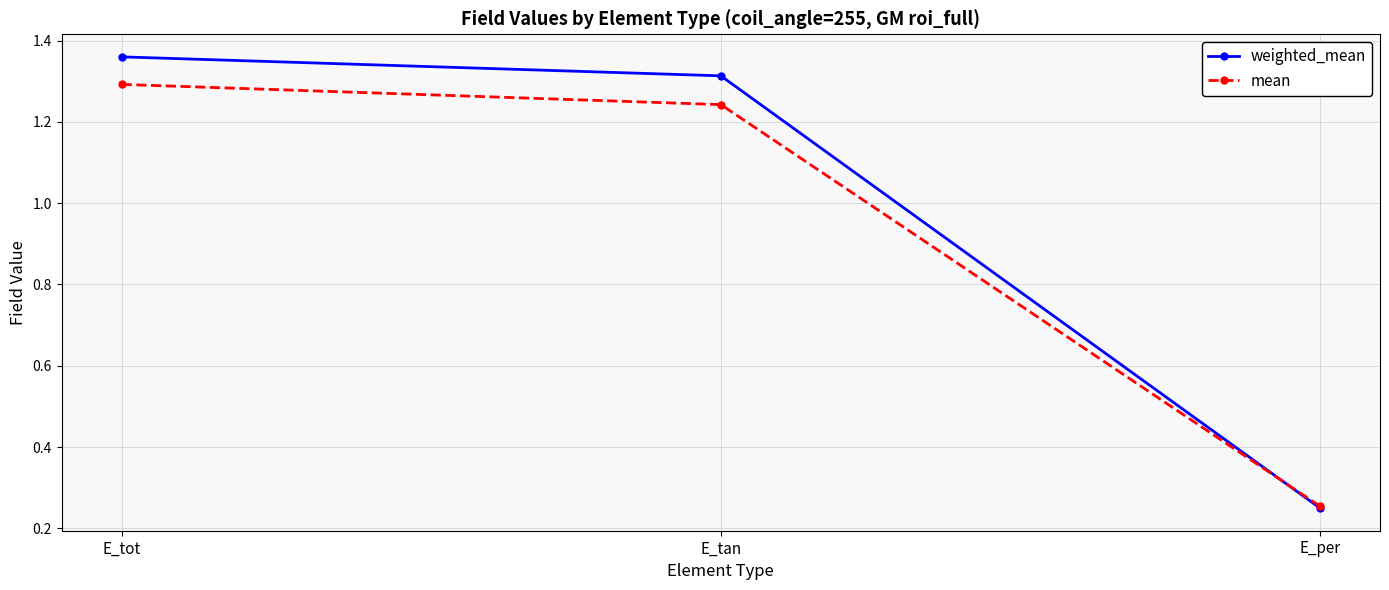

Is the value of mean at E_tan greater than the value of weighted_mean at E_tan?

No